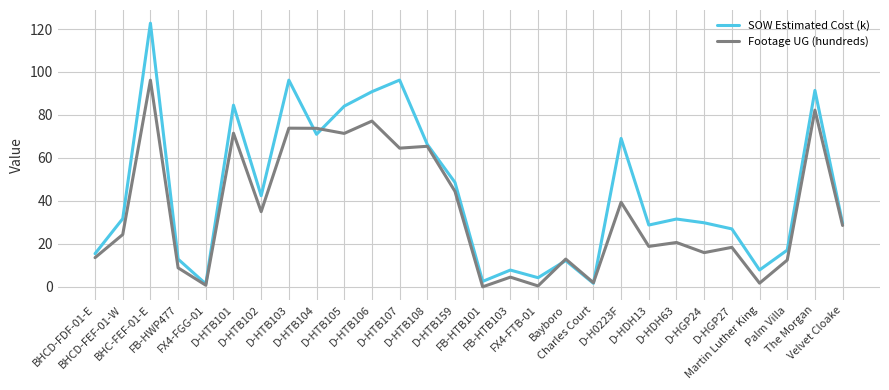

Is it true that SOW Estimated Cost (k) equals 28.8 at D-HDH13?

True